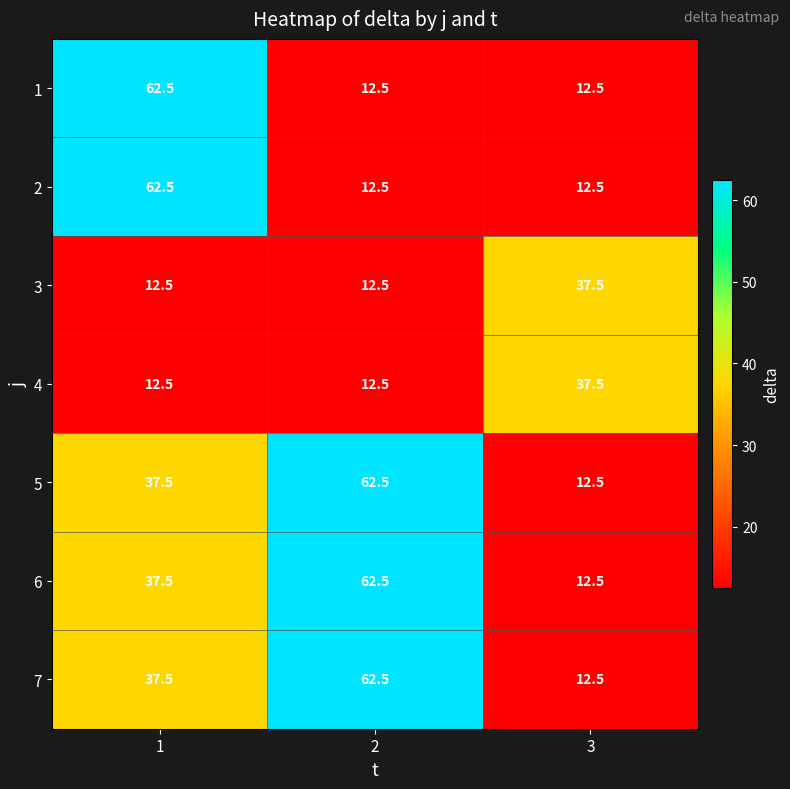

Reading left to right, list all the values displayed in this chart.

1: 1=62.5	2=12.5	3=12.5
2: 1=62.5	2=12.5	3=12.5
3: 1=12.5	2=12.5	3=37.5
4: 1=12.5	2=12.5	3=37.5
5: 1=37.5	2=62.5	3=12.5
6: 1=37.5	2=62.5	3=12.5
7: 1=37.5	2=62.5	3=12.5